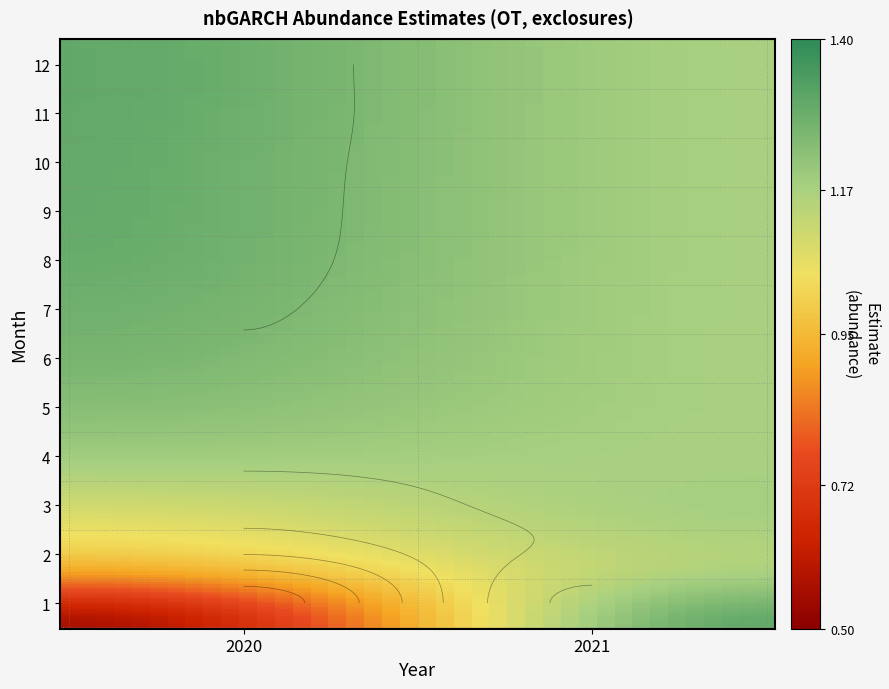

What is the difference between the maximum and minimum values in the 1 series?

0.7